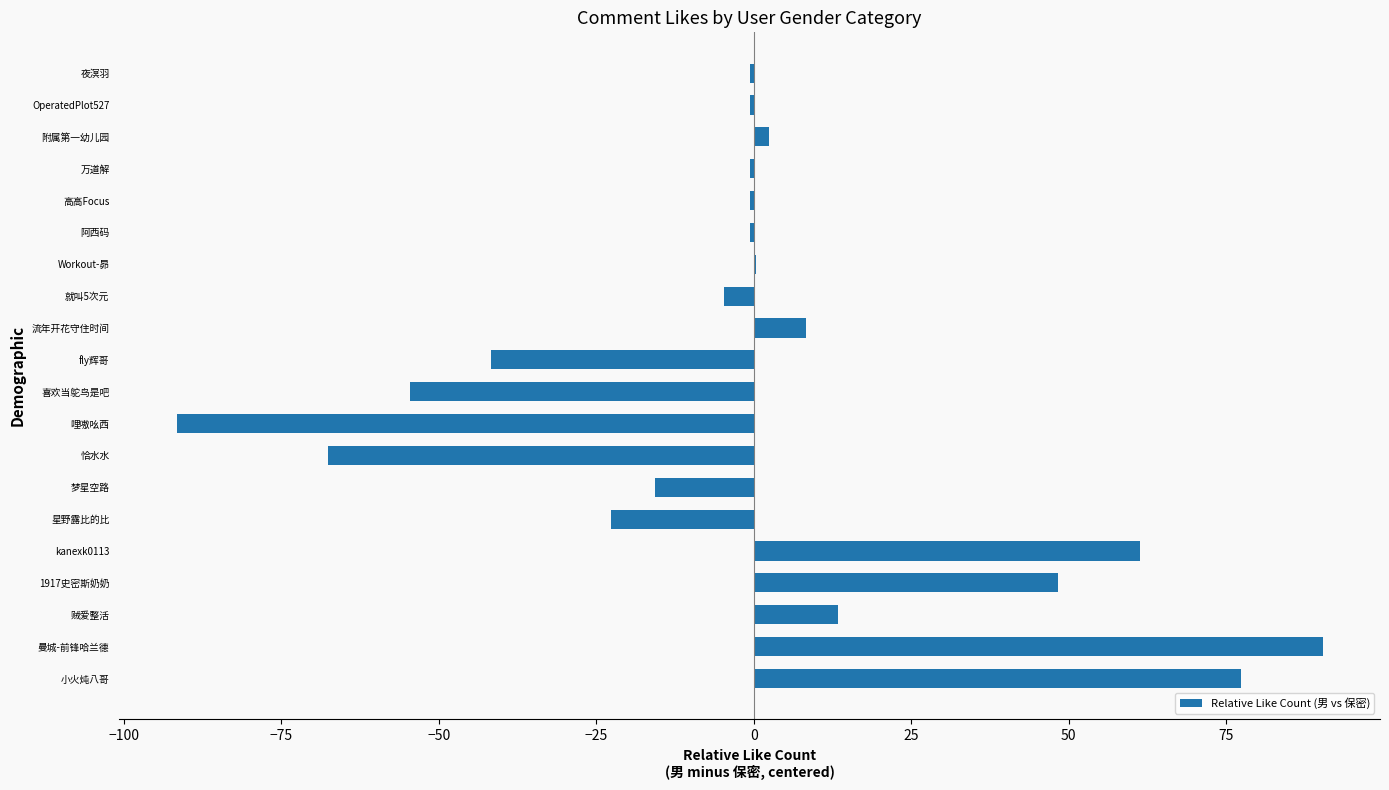

Are the bars horizontal?

Yes